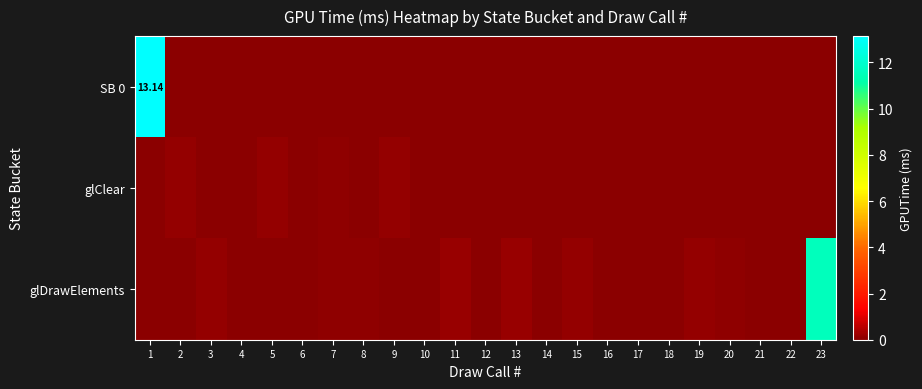

How many distinct data groups are displayed?

3